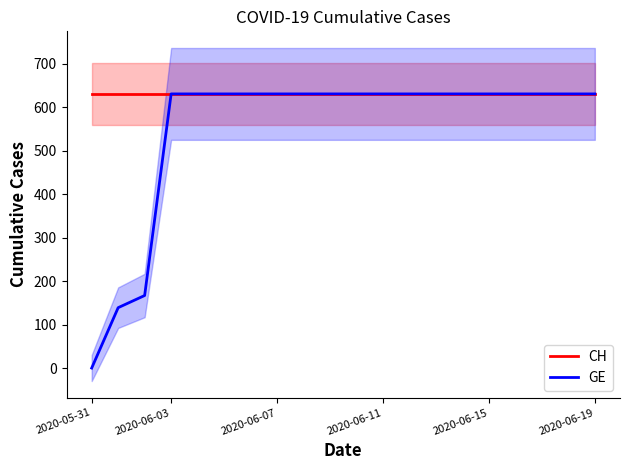

At 16, list the series in order from largest to smallest.

CH, GE